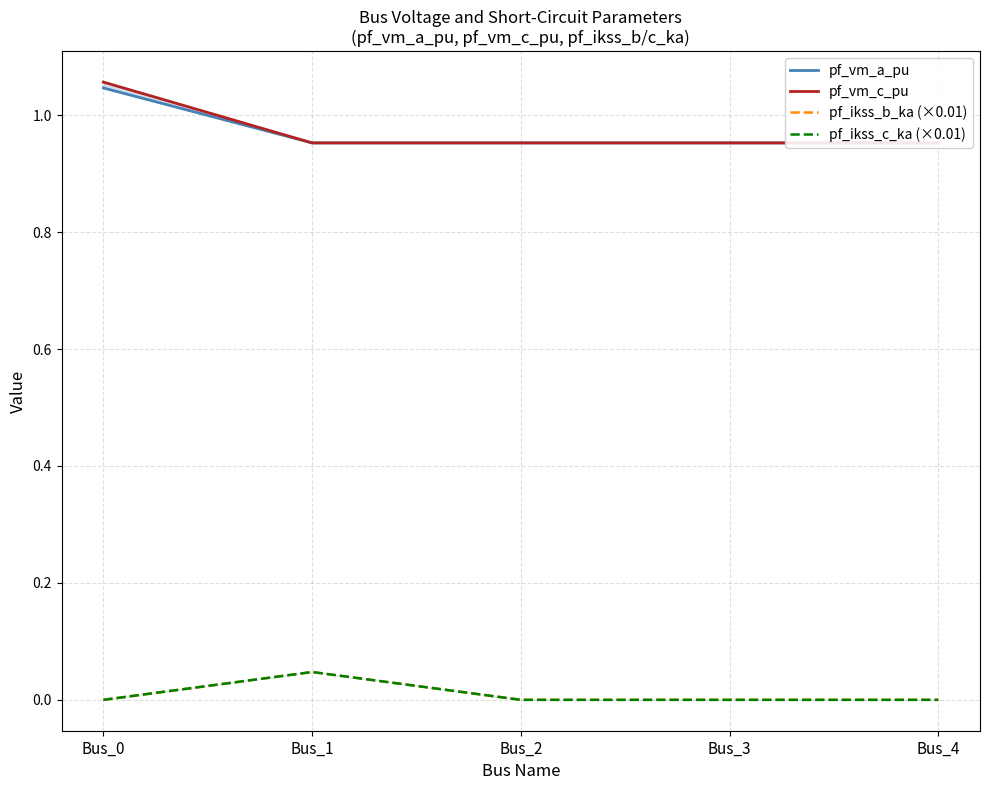

Read the pf_vm_a_pu value at Bus_2.

1.0